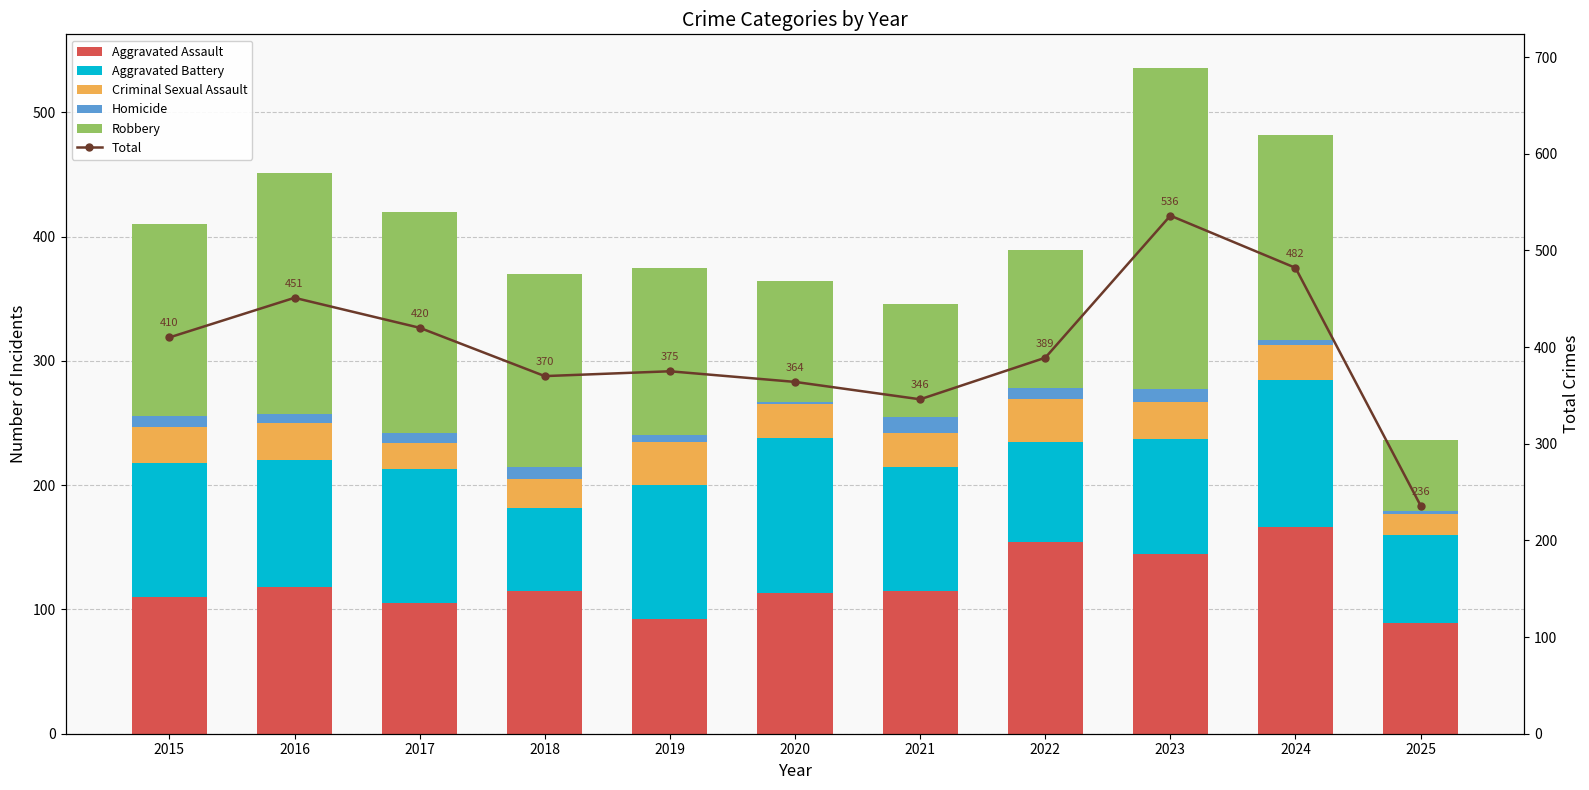

What is the value of the Aggravated Assault bar at the 4th from the left?

115